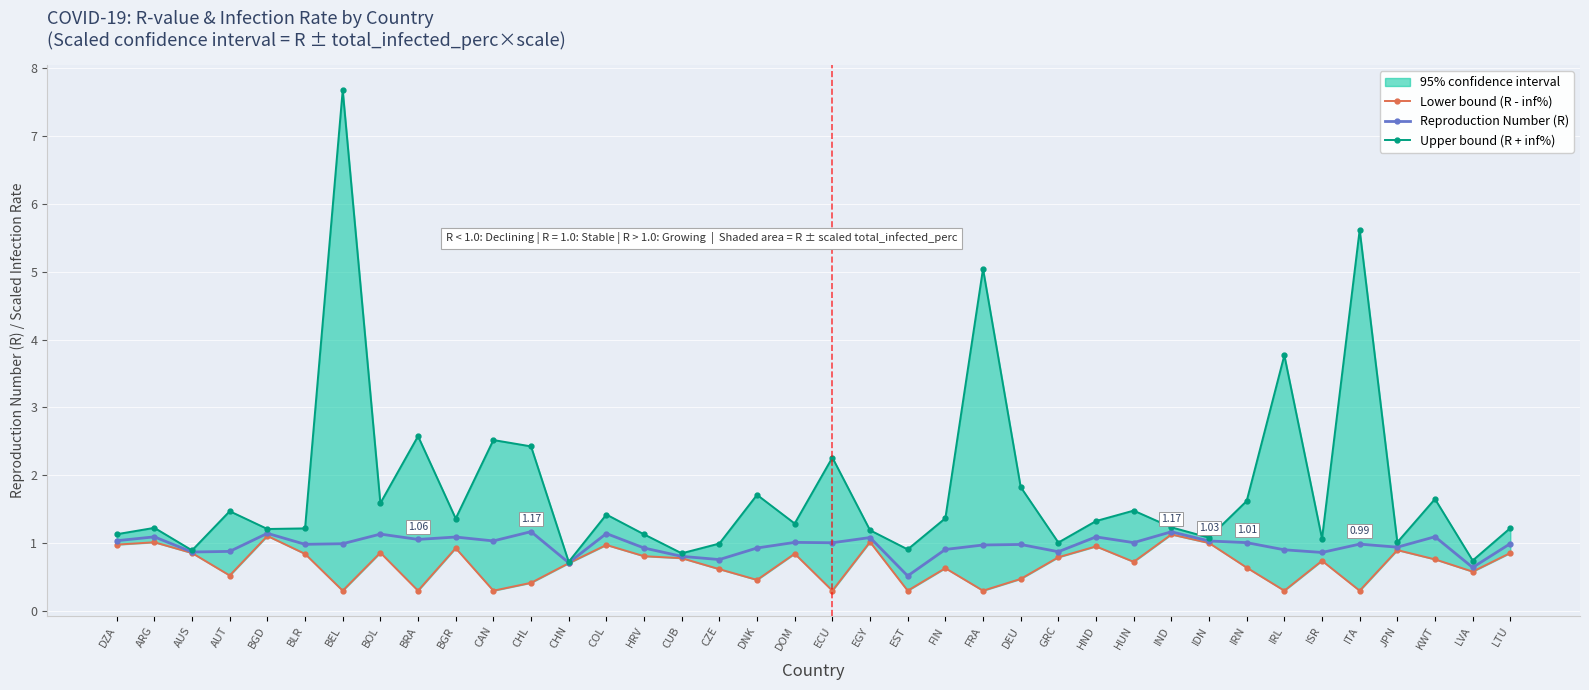

What is the average value of the Lower bound (R - inf%) series?

0.7